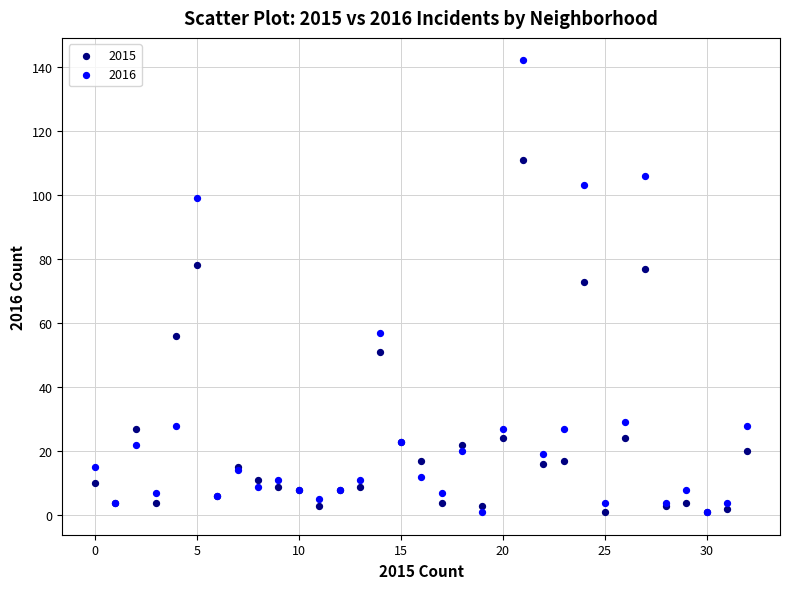

Which series has the largest Y range (max minus min)?

2016